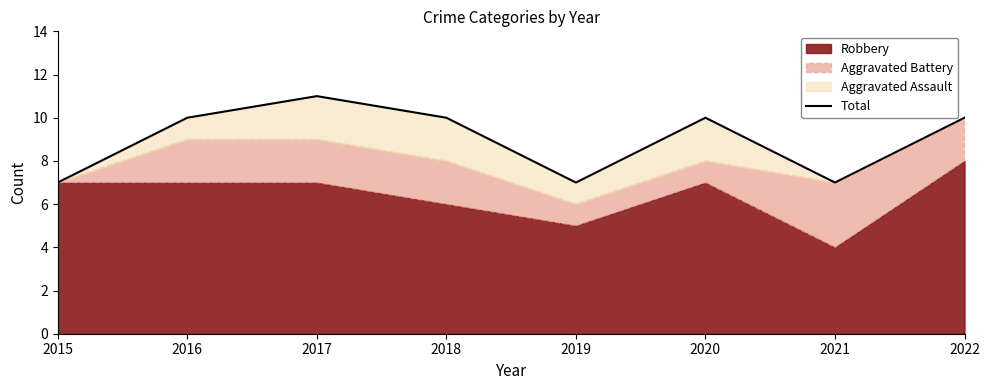

At which category does the data reach its first local valley?

2019